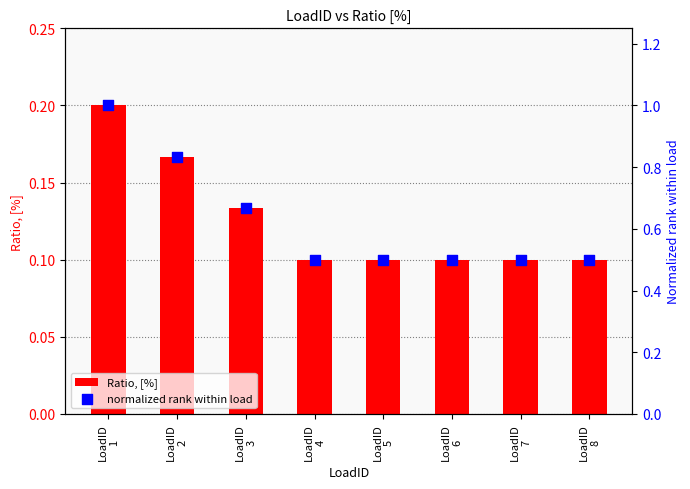

Which series contains the highest Y value?

normalized rank within load